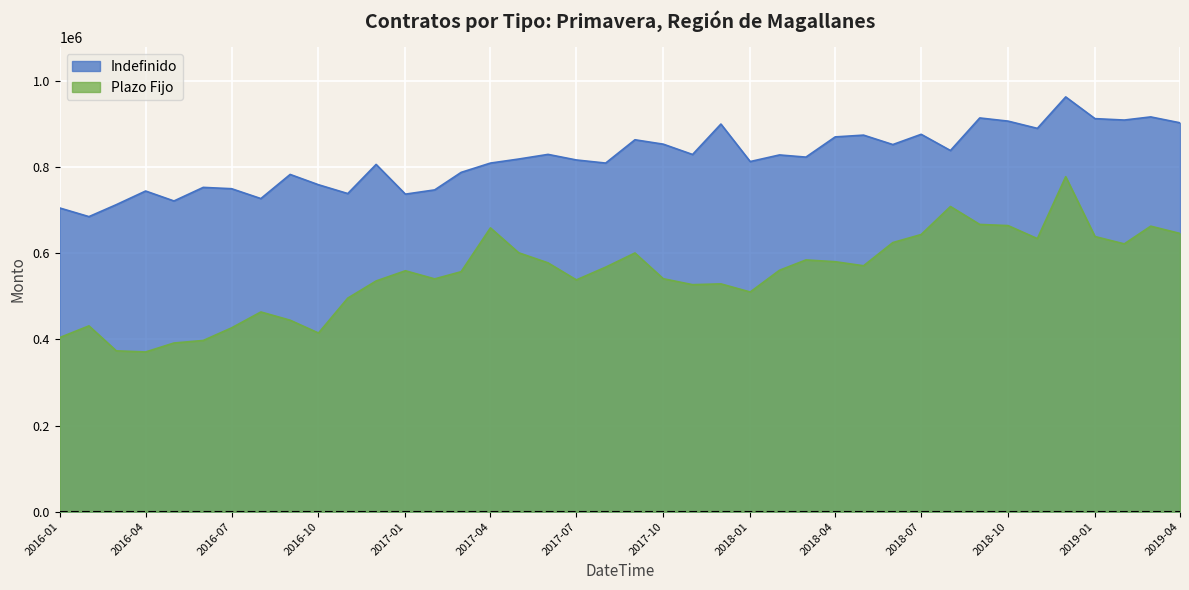

Rank the series by their average value, from lowest to highest.

Plazo Fijo, Indefinido